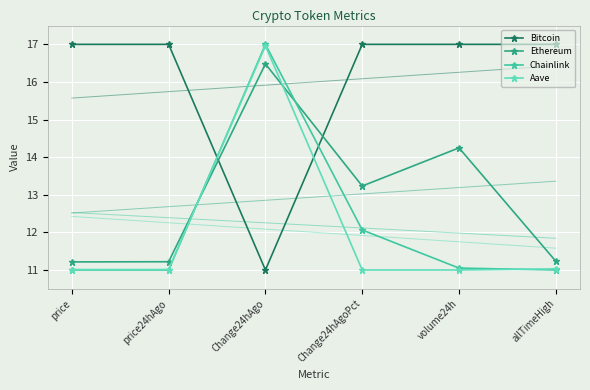

How many distinct data groups are displayed?

4